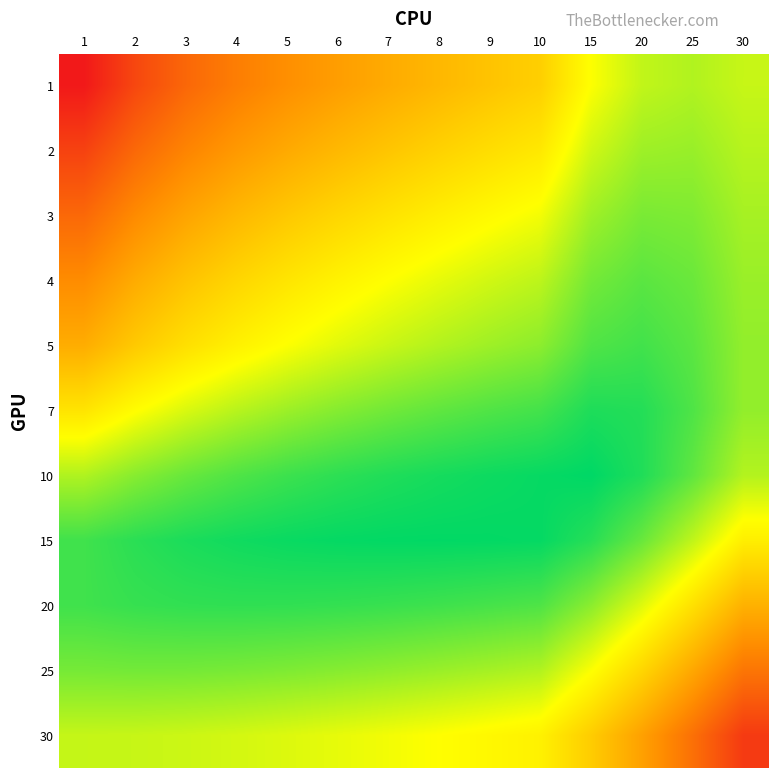

Which has a higher value, 25 or 15?

25